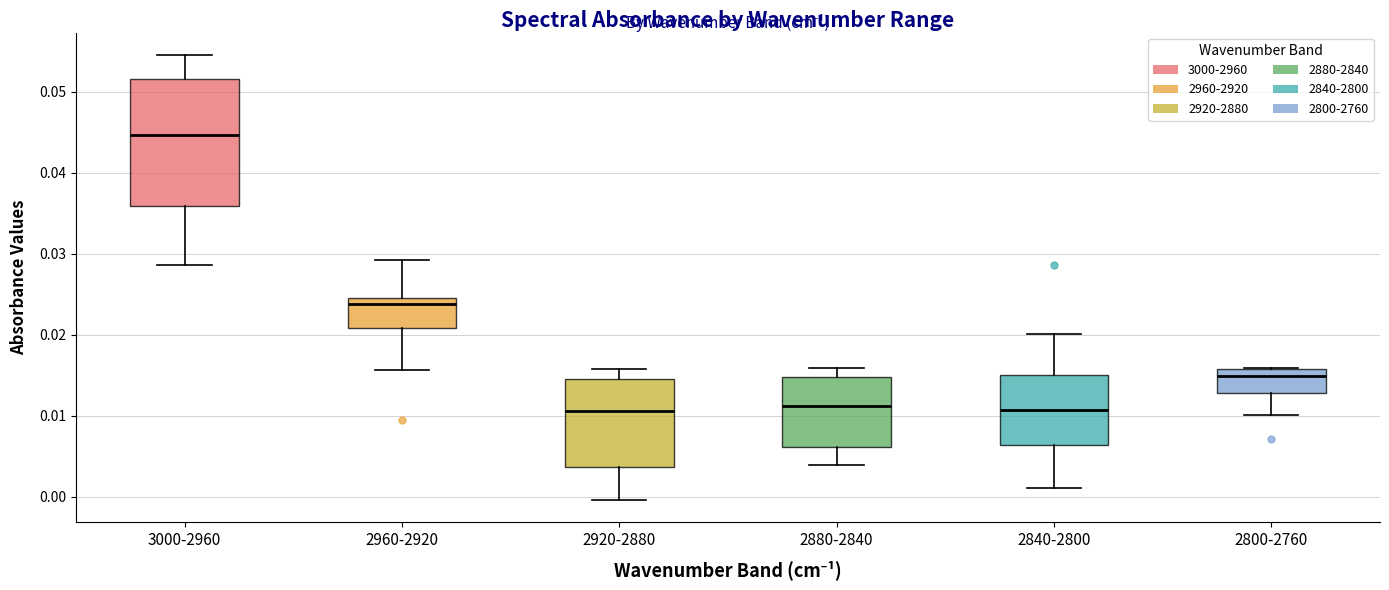

Which box has the highest median line?

3000-2960